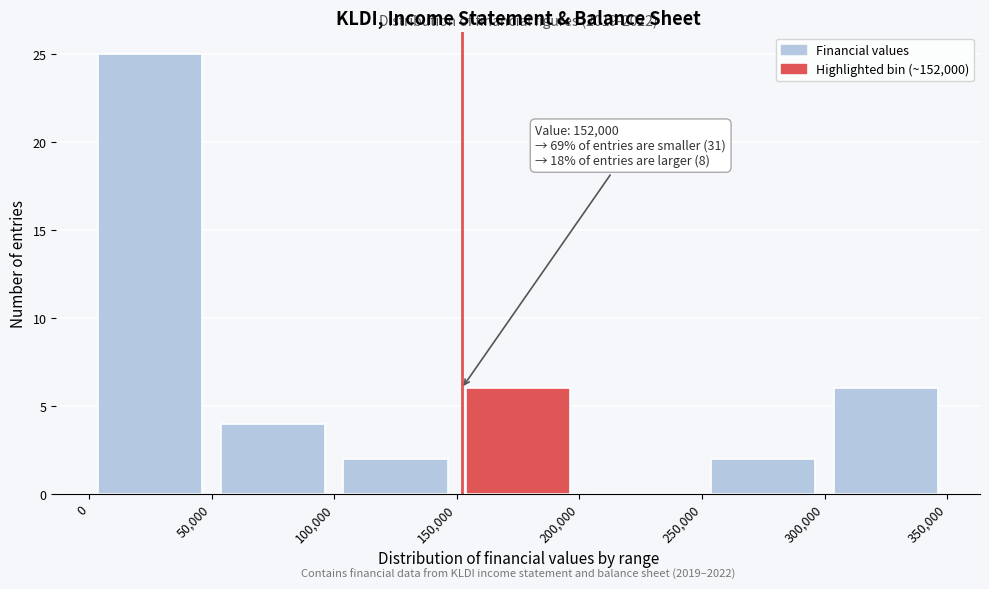

Which range on the x-axis has the tallest bar?

0 to 50,000